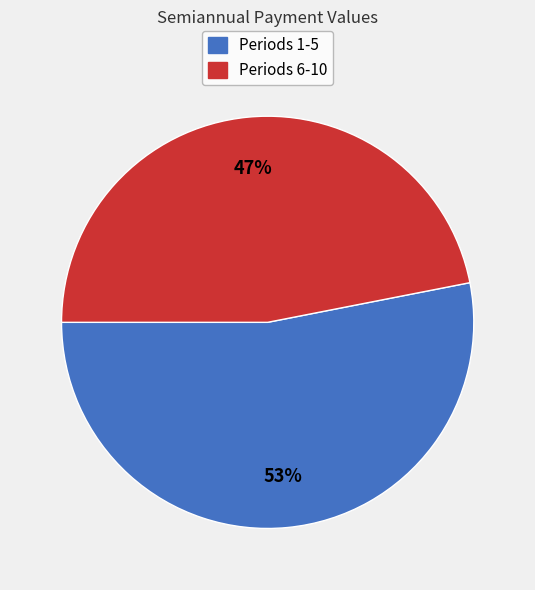

Does any single category account for the majority?

Yes